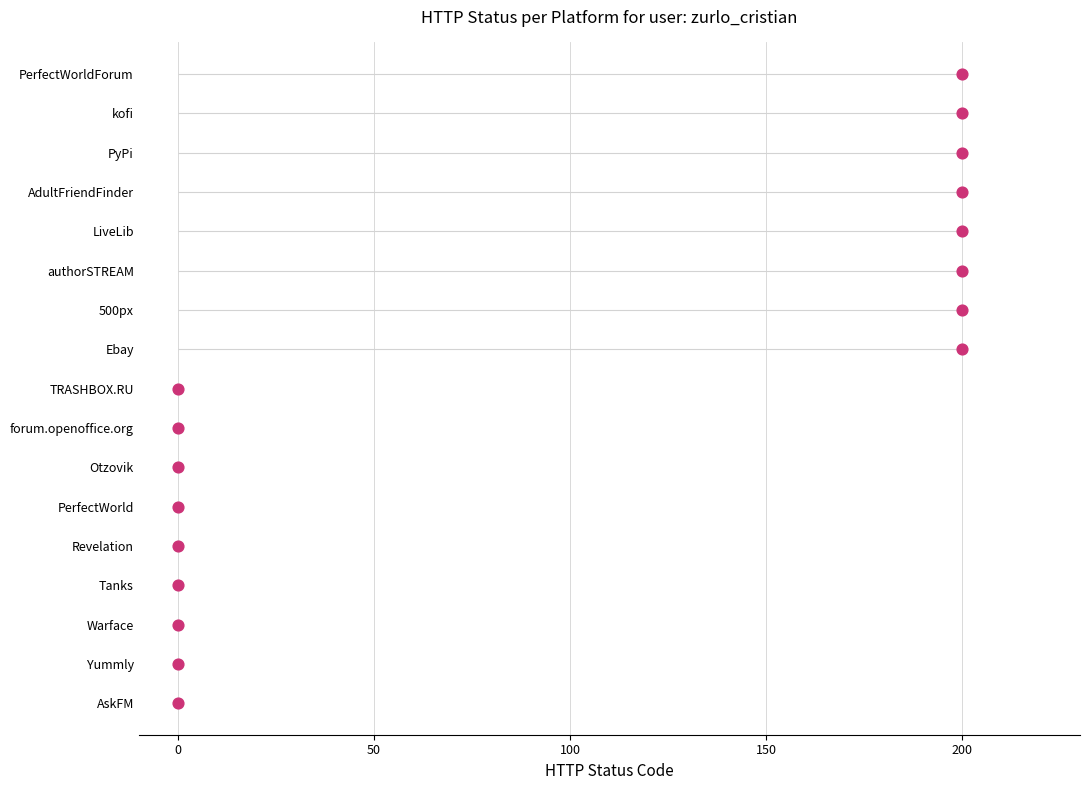

What is the change in value from 9 to 15?

+6